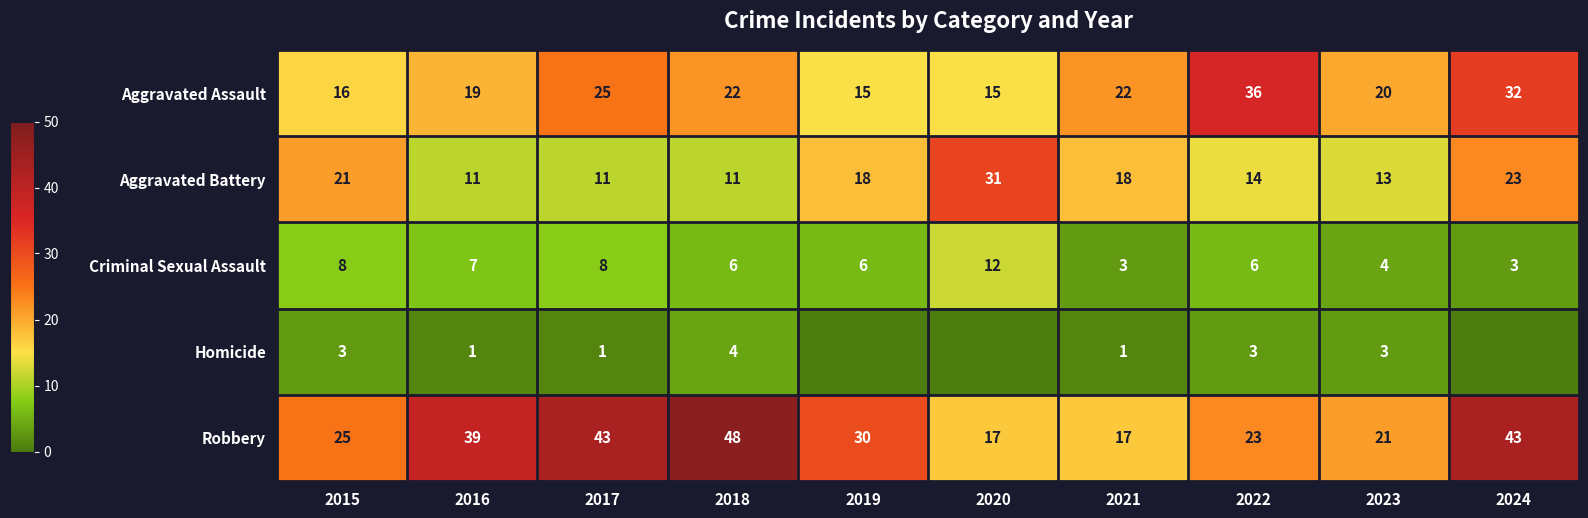

What is the total value across all series at 2015?

73